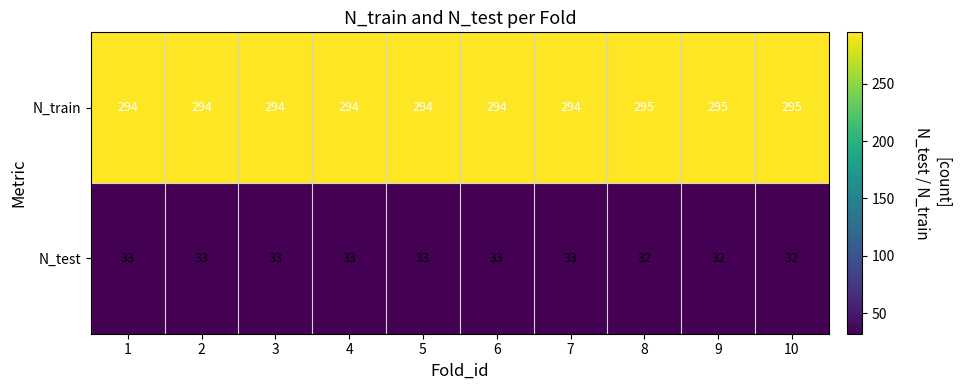

Count the N_test values in the range 32 to 33.

10